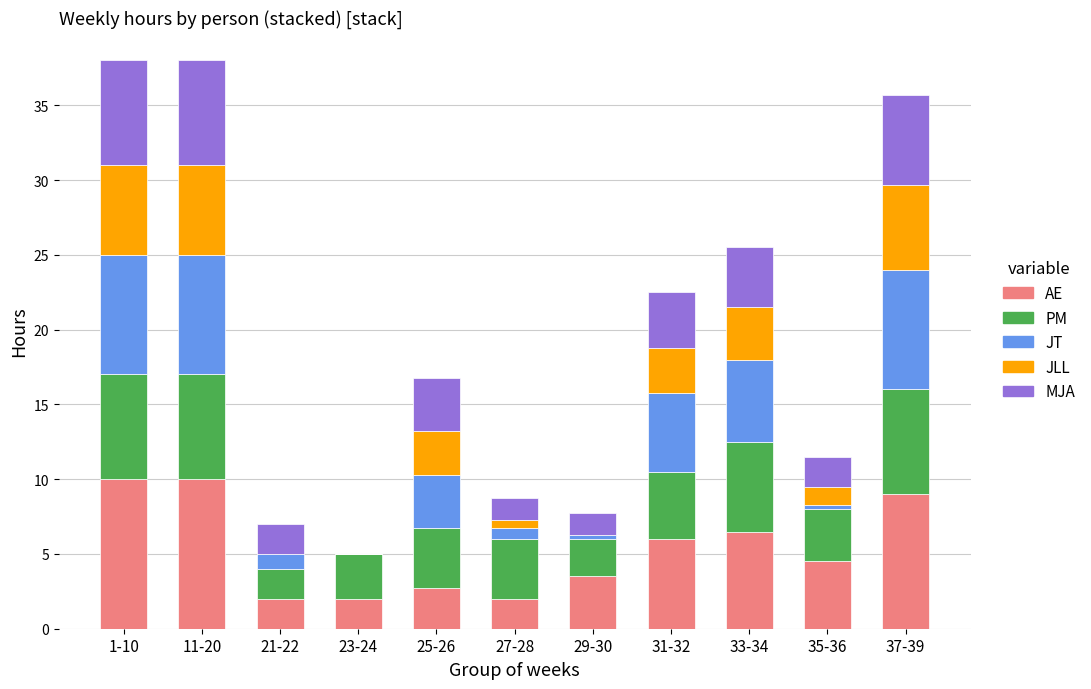

What is the total value across all series at 33-34?

25.5